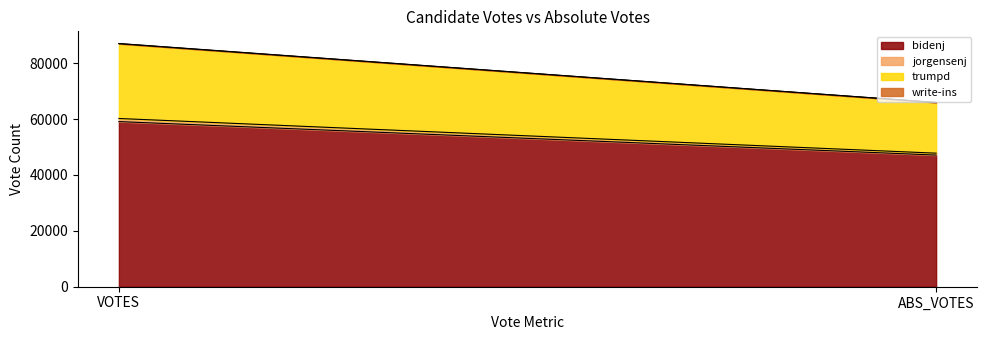

Which category has the lowest value in the jorgensenj series?

ABS_VOTES